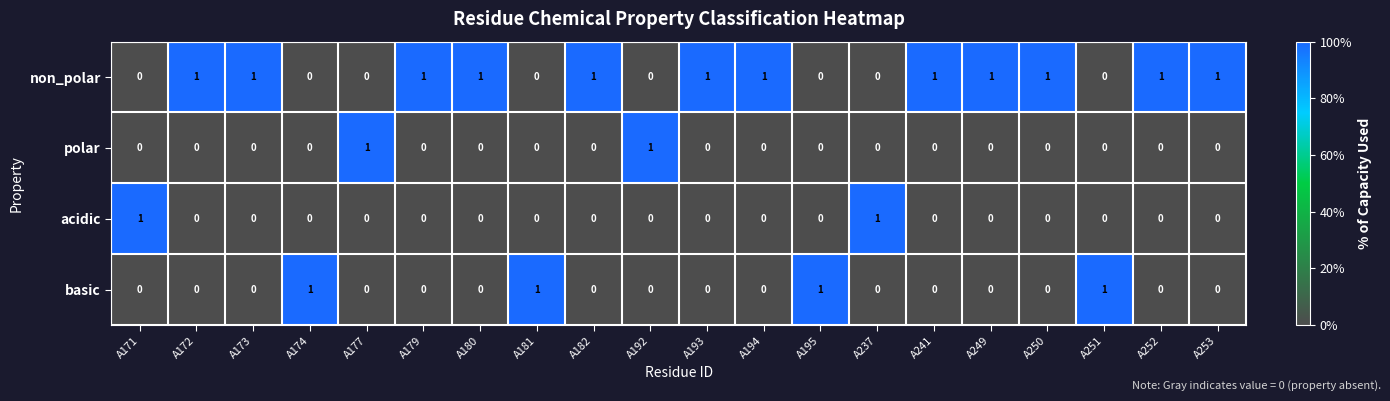

Is the value of basic at A177 greater than the value of non_polar at A253?

No